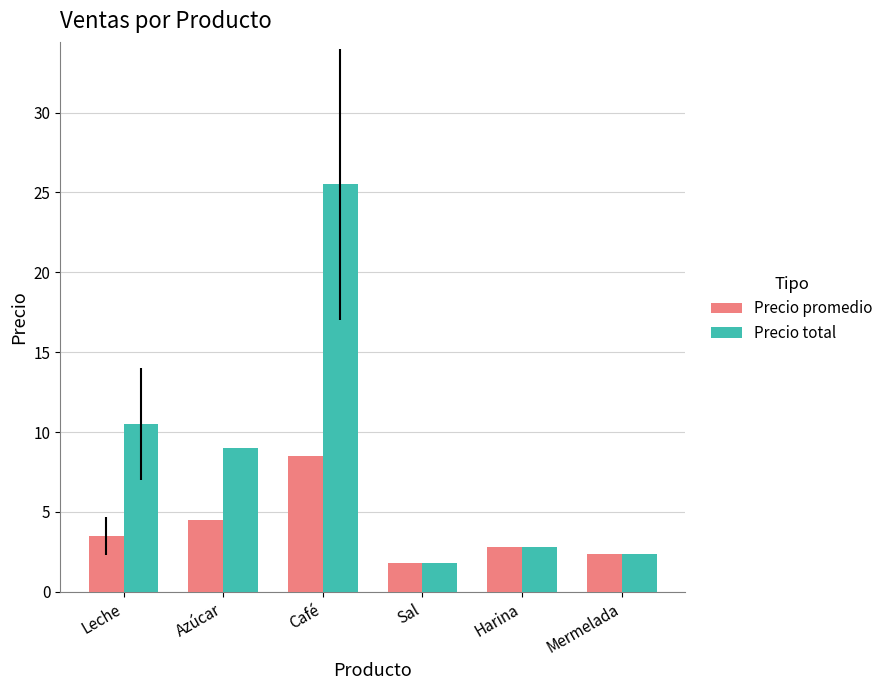

Which series has the largest range (max minus min)?

Precio total